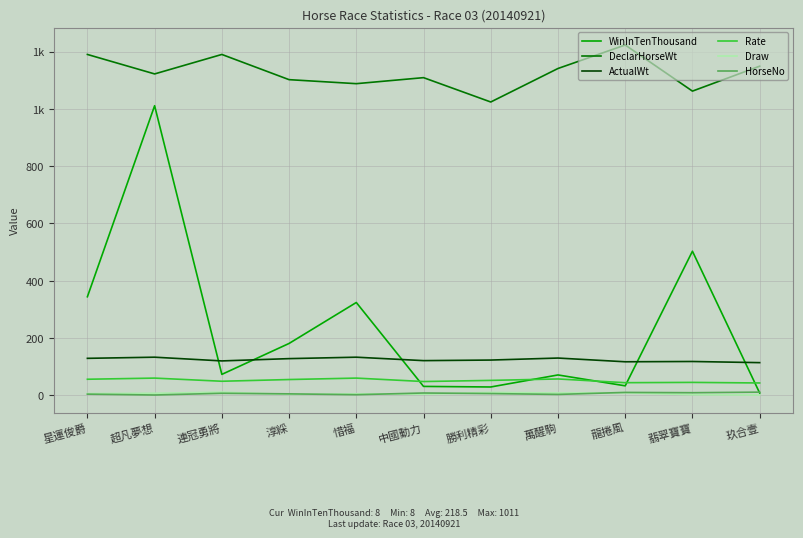

Rank the series by their maximum value, from highest to lowest.

DeclarHorseWt, WinInTenThousand, ActualWt, Rate, Draw, HorseNo